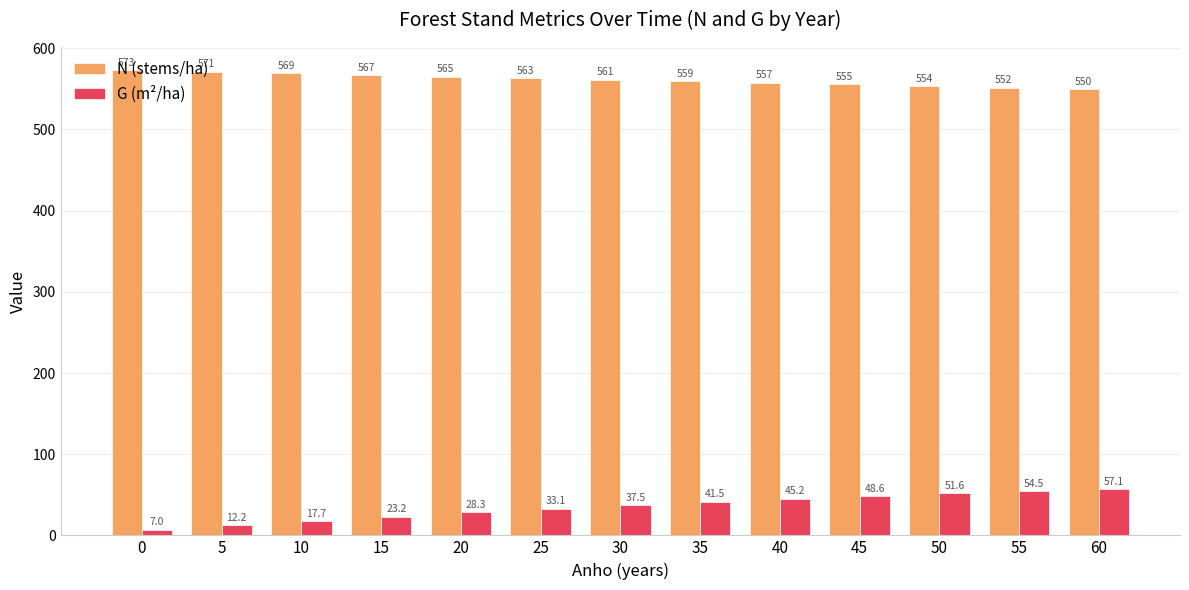

At which label does G (m²/ha) reach its peak?

60